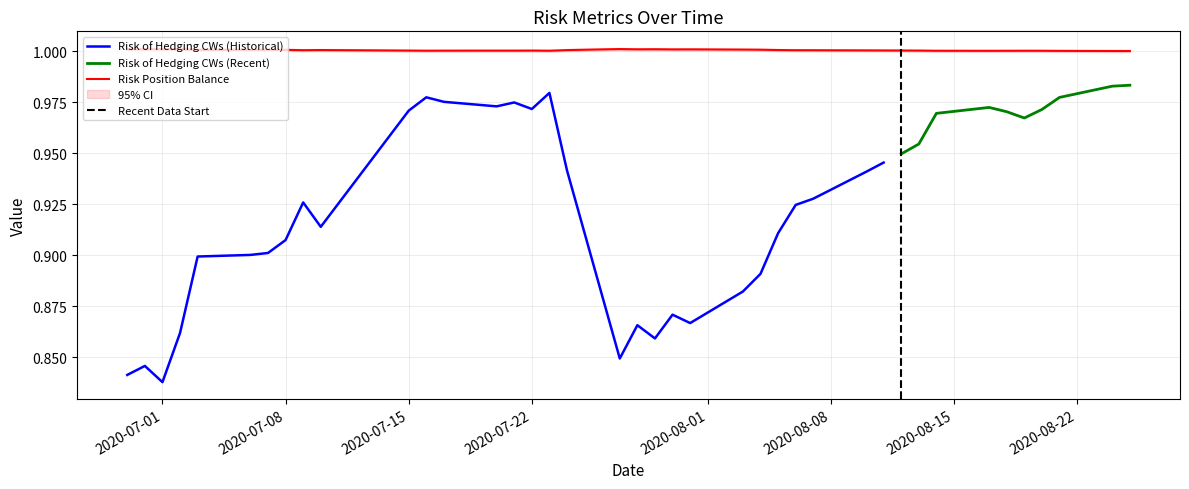

The value of Risk Position Balance at 2020-07-01 is 1.0. True or false?

True